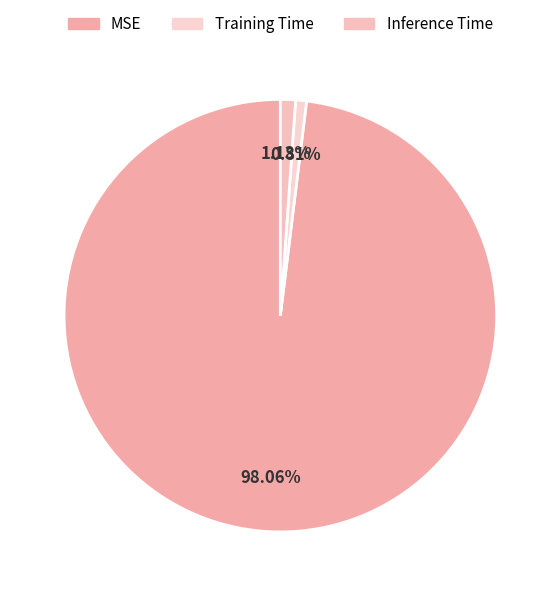

Is it true that Training Time is 1% of the pie?

True